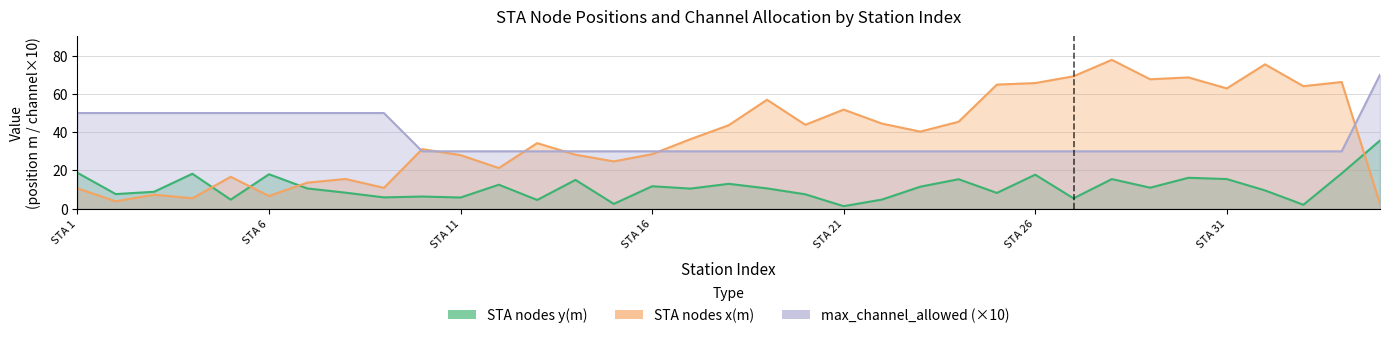

What is the sum of the STA nodes y(m) values at 10 and 22?

17.4